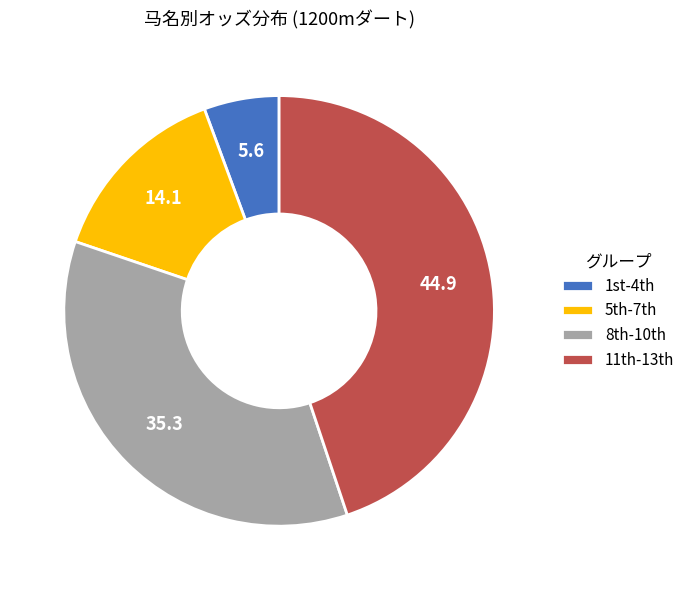

Which slice is the largest?

11th-13th